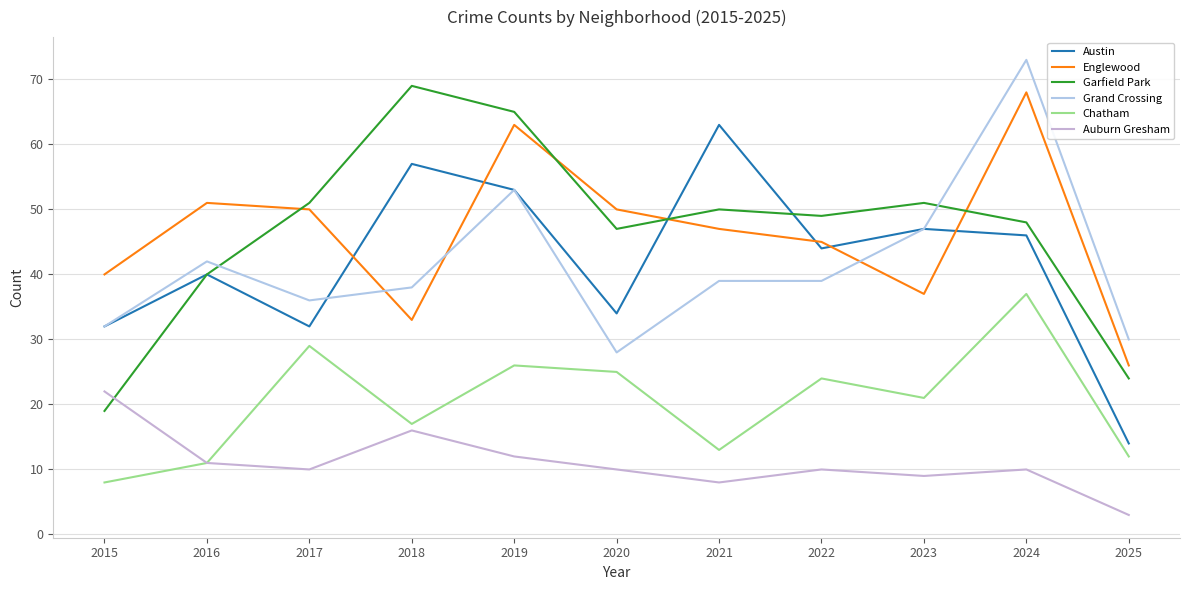

Rank the categories by Englewood value from lowest to highest.

2025, 2018, 2023, 2015, 2022, 2021, 2017, 2020, 2016, 2019, 2024